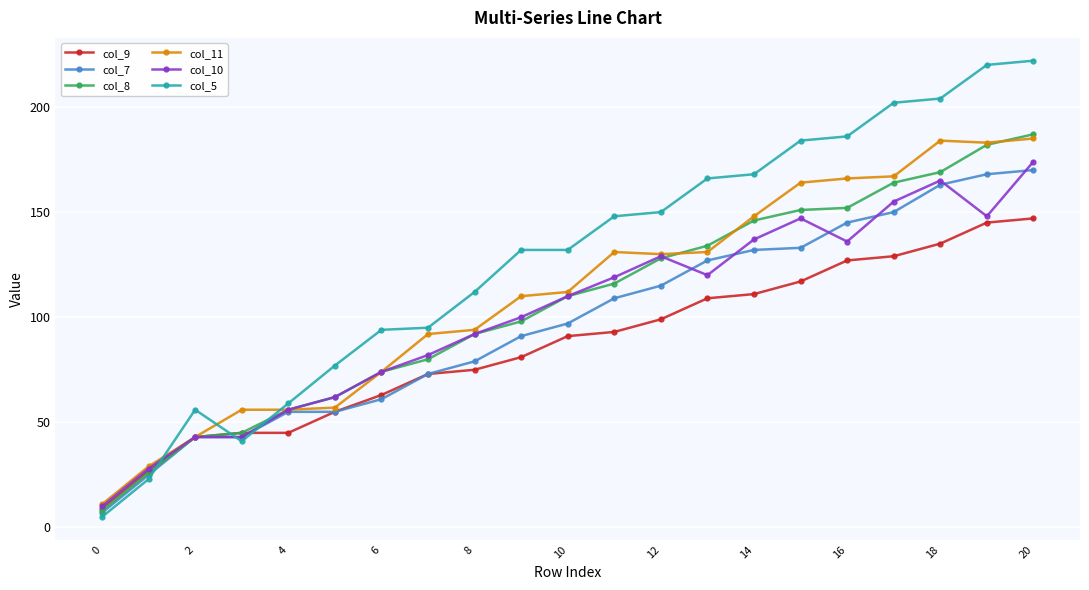

What is the greatest value displayed?

222